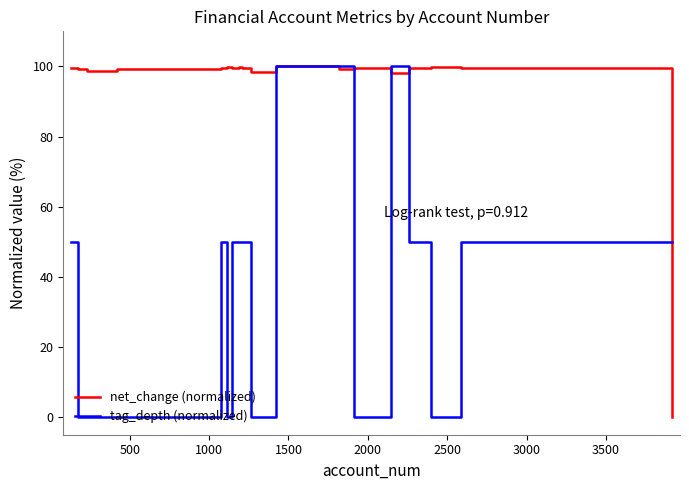

Which series has the largest total across all categories?

net_change (normalized)